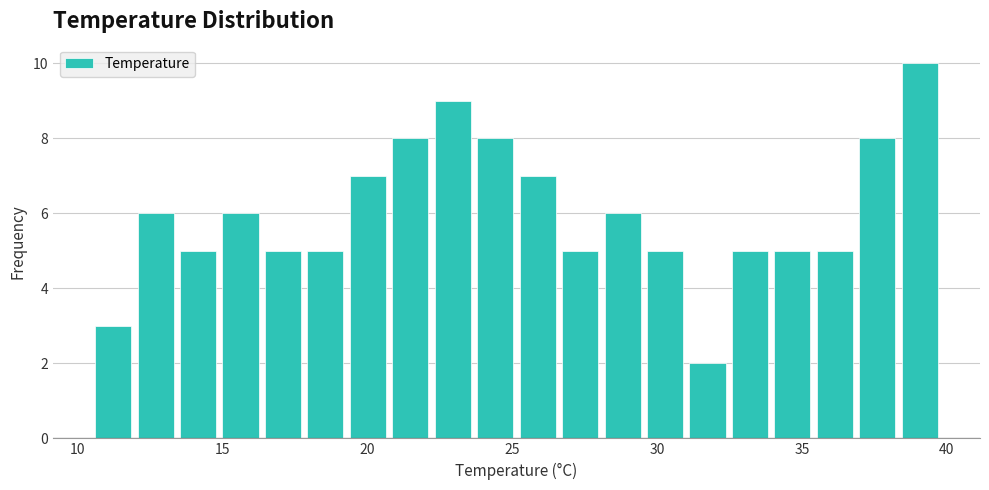

Around what value on the x-axis is the tallest bar? Give the approximate position of its centre, as read against the axis.

39.0